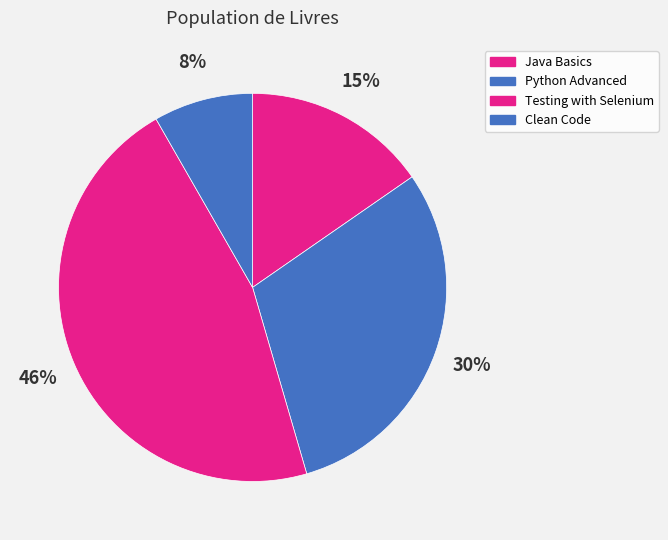

Which category has the smallest portion of the pie?

Clean Code